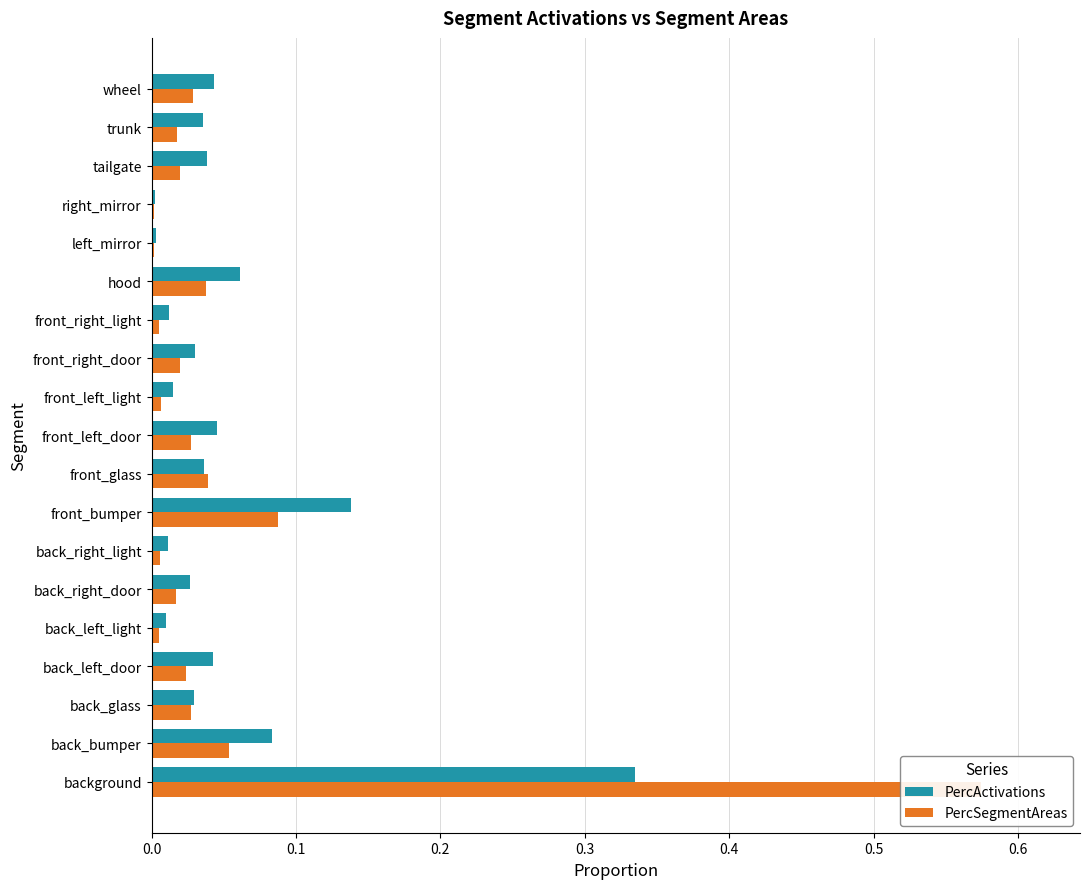

Which series changed the most between back_bumper and tailgate?

PercActivations